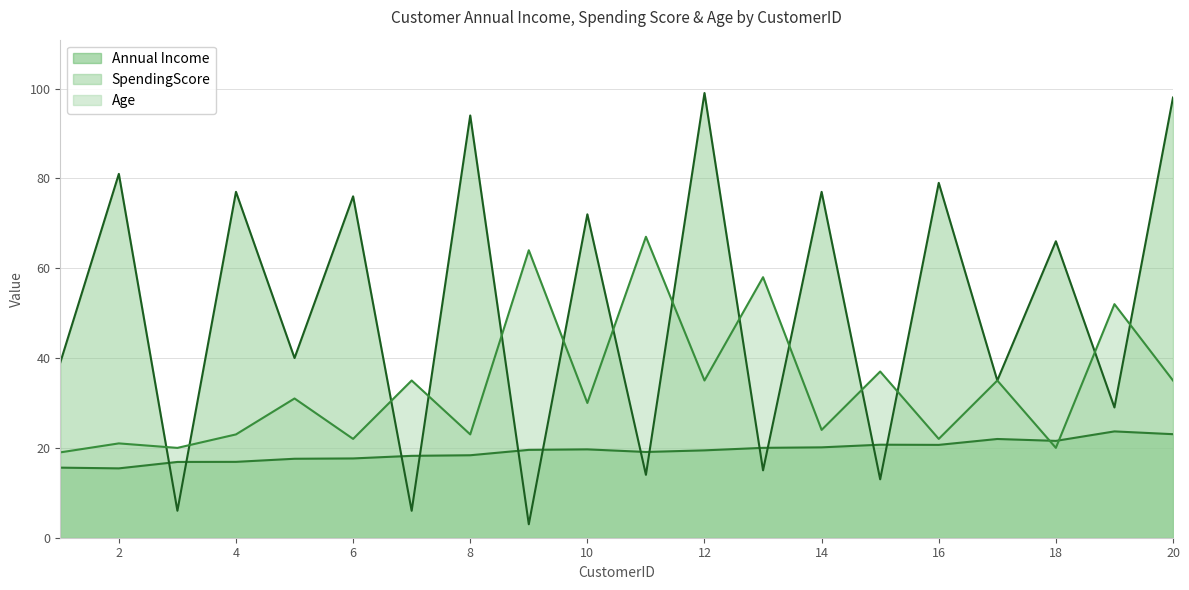

In Annual Income, how many points are higher than both neighbors (excluding endpoints)?

4